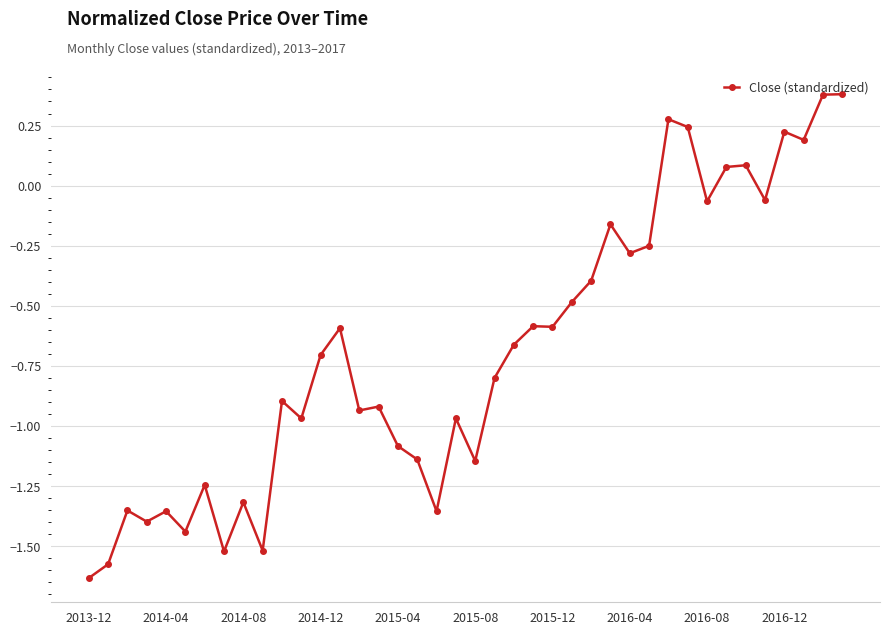

What is the maximum value shown in the chart?

0.4